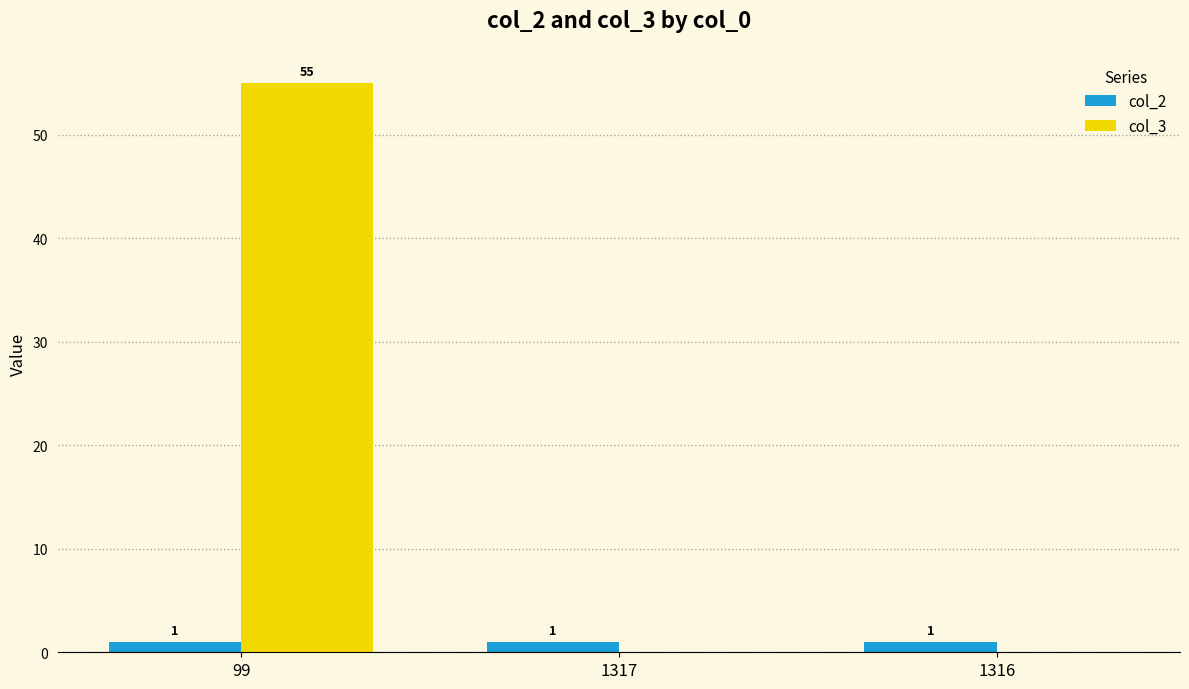

Are the bars horizontal?

No